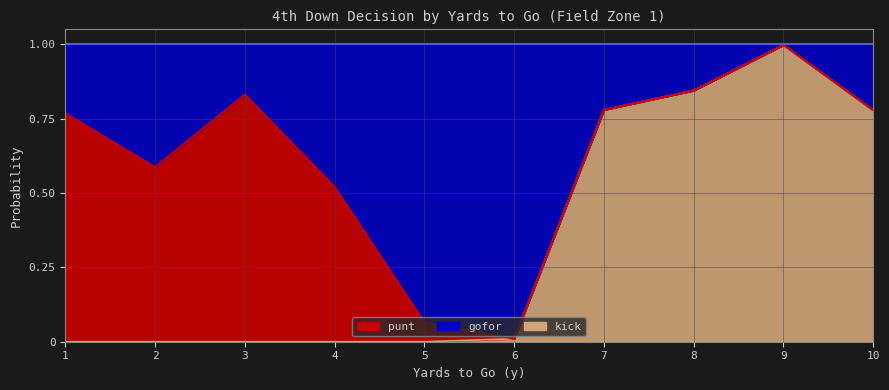

What is the average value of the kick series?

0.3